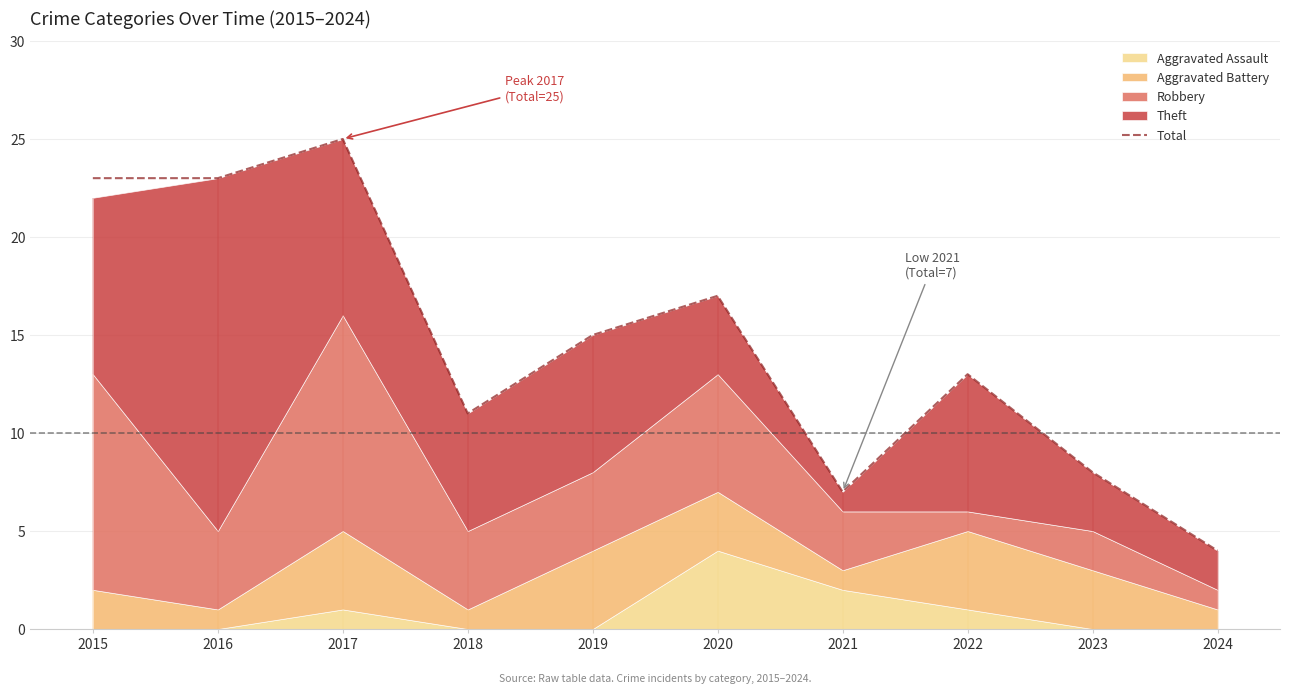

At which category does the chart reach its minimum across all series?

2024